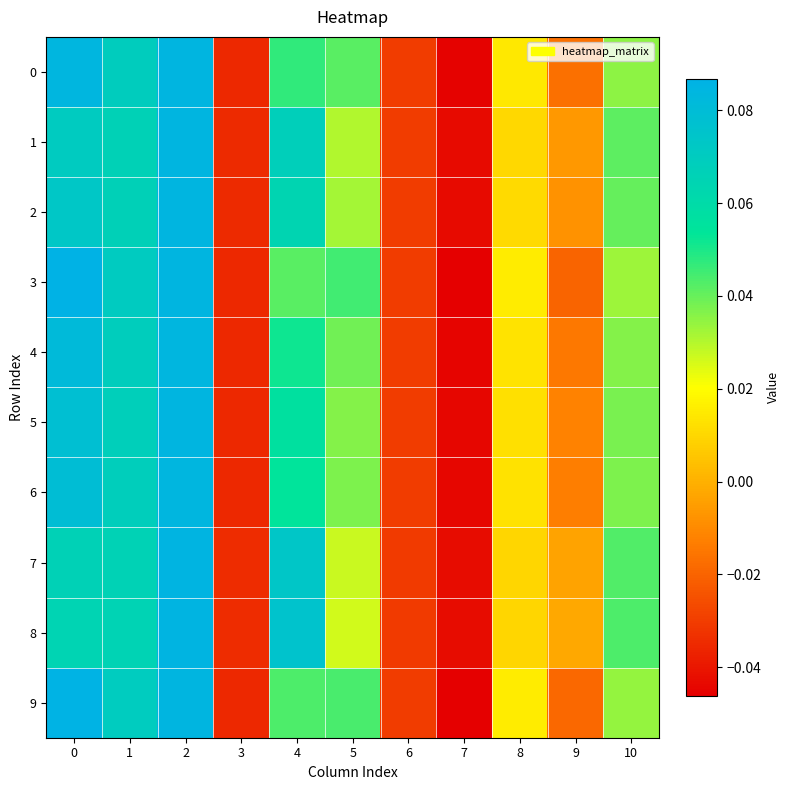

At how many categories does at least one series exceed 0?

7